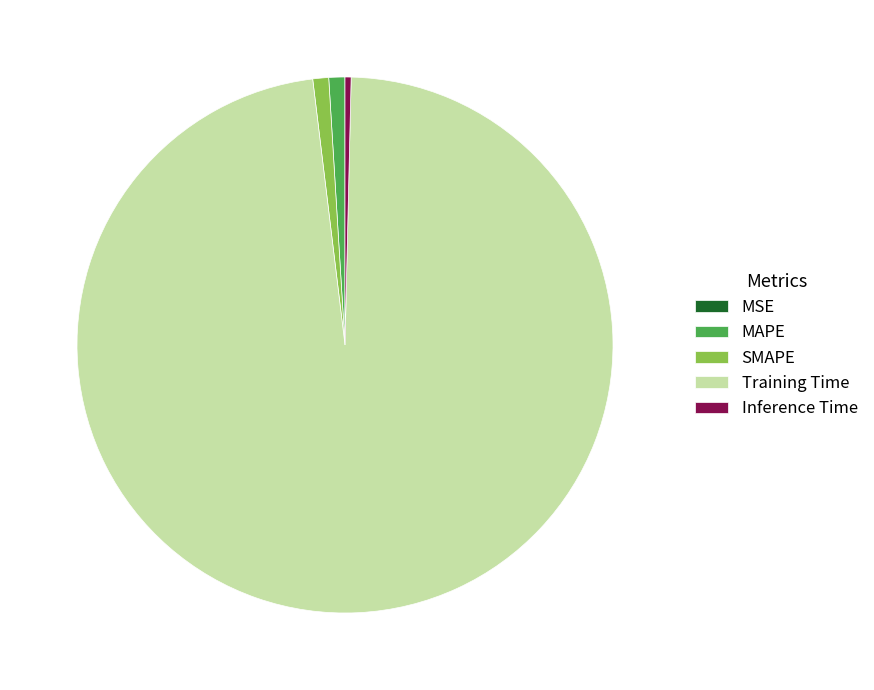

What is the largest slice in the pie chart?

Training Time